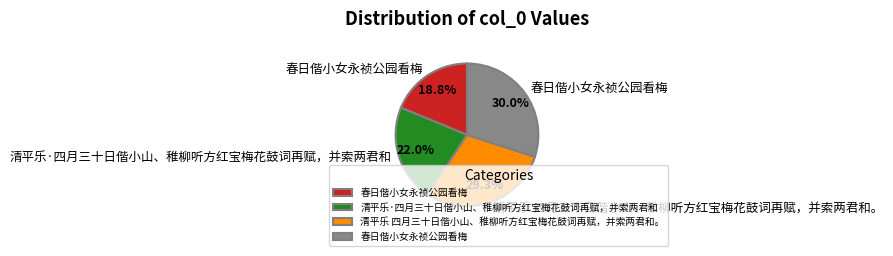

Is there a majority slice in this chart?

No